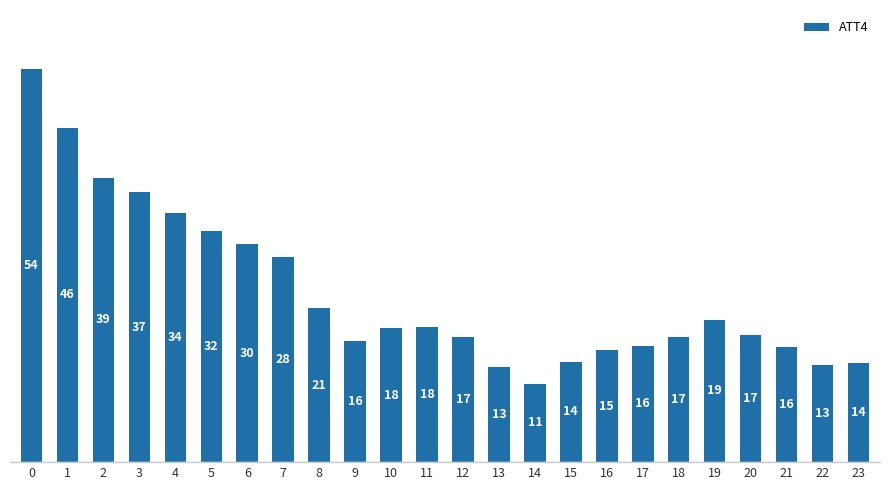

What is the ratio of the value at 14 to the value at 20?

0.6